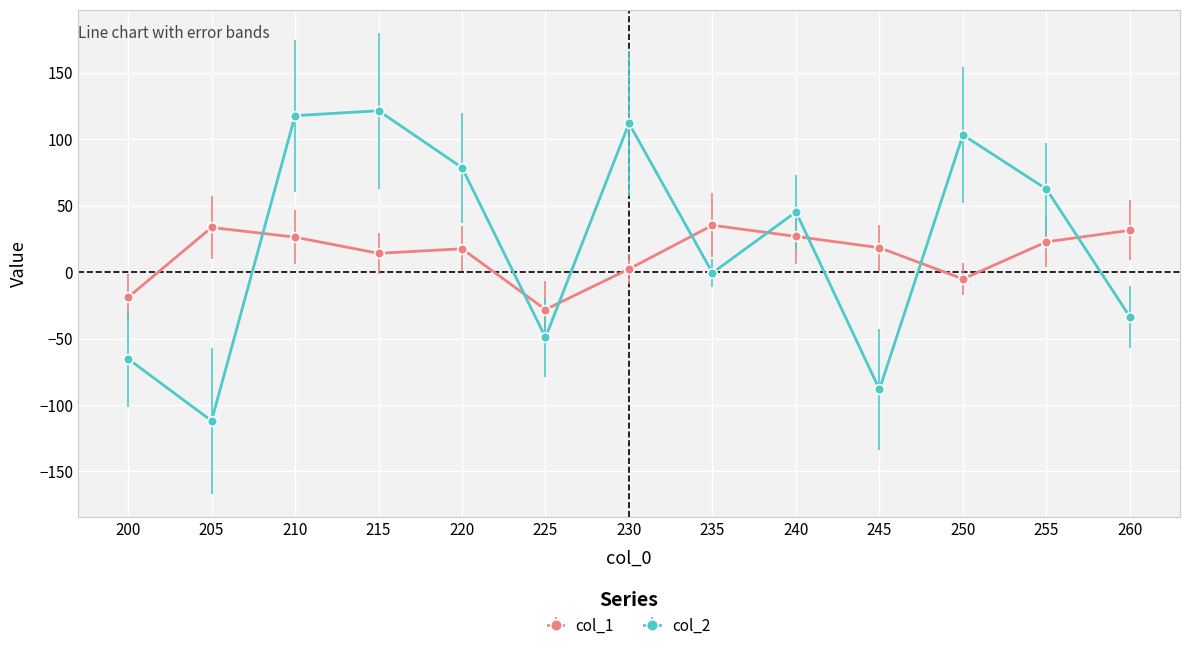

What is the minimum value shown in the chart?

-111.9